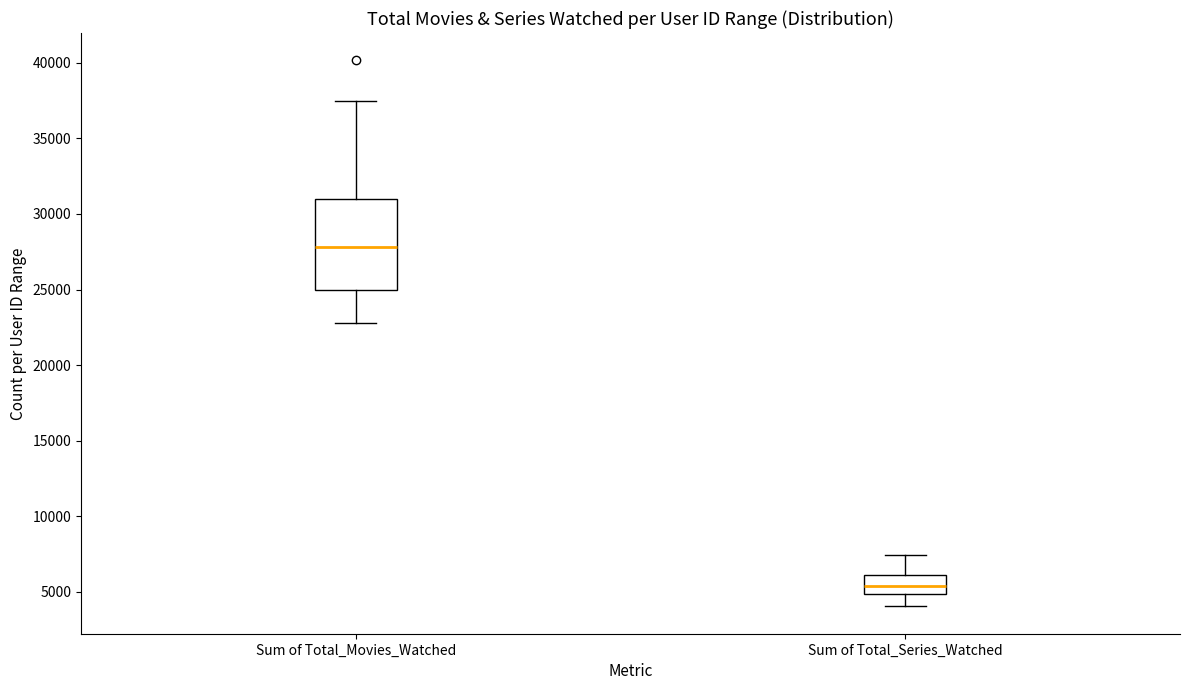

Comparing the boxes themselves (not the whiskers), which one is the tallest?

Sum of Total_Movies_Watched